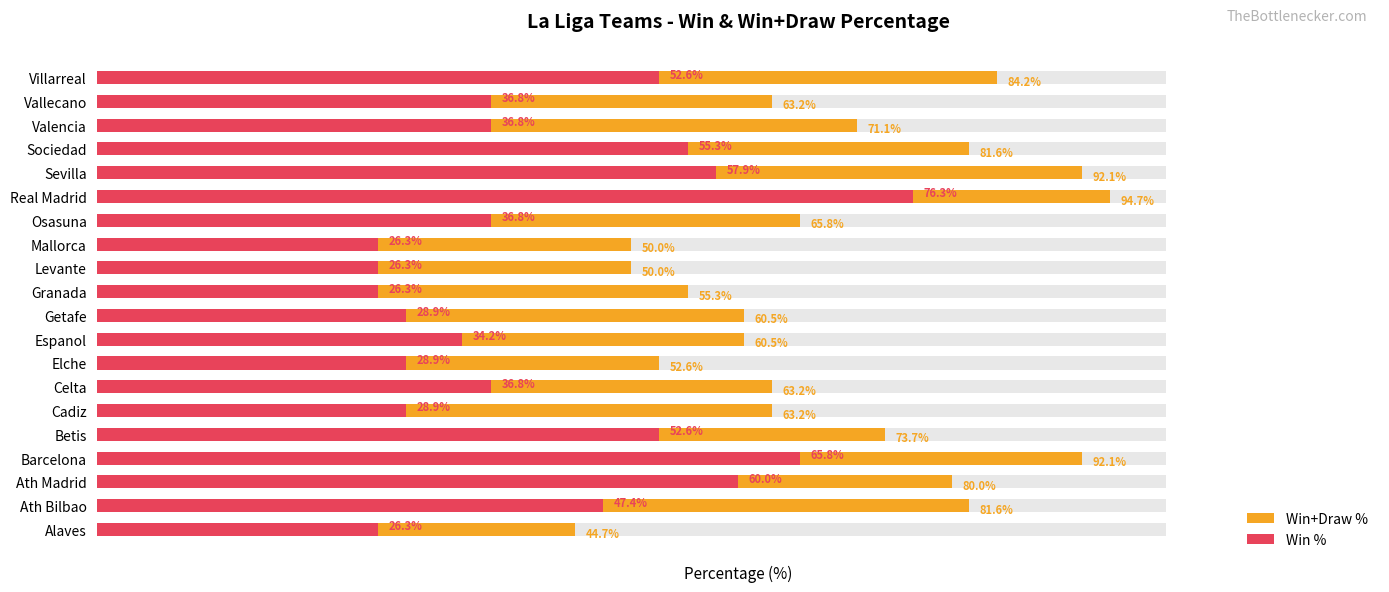

Which series changed the most between Sevilla and Vallecano?

Win+Draw %